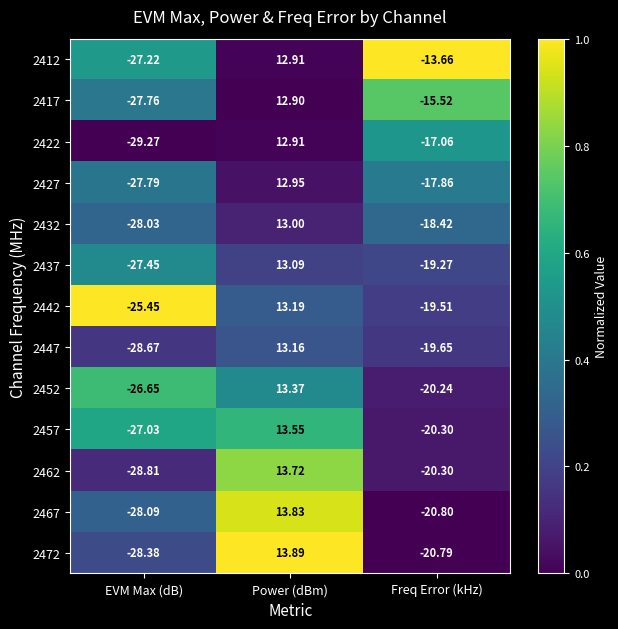

At which label does 2472 reach its minimum?

EVM Max (dB)